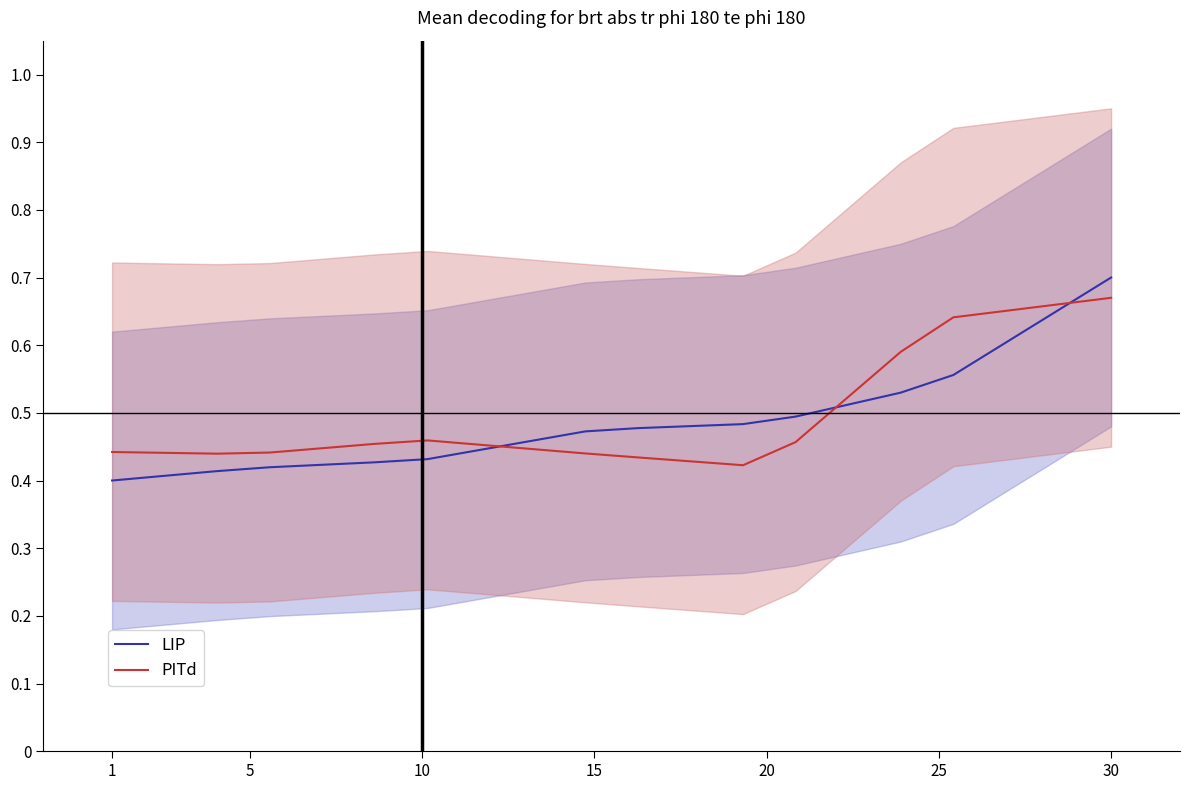

Is it true that LIP equals 1.0 at 30?

False